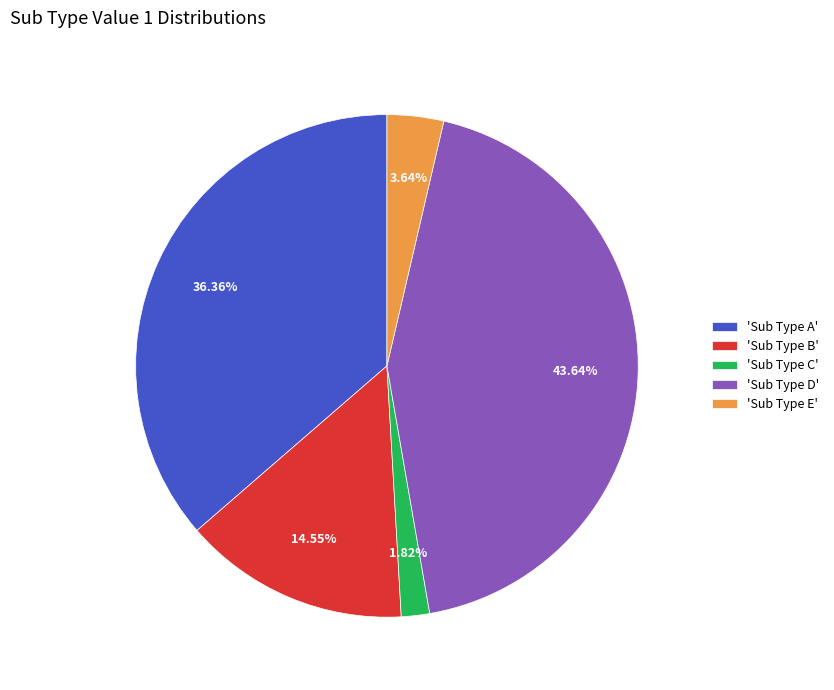

Which category has the smallest portion of the pie?

'Sub Type C'